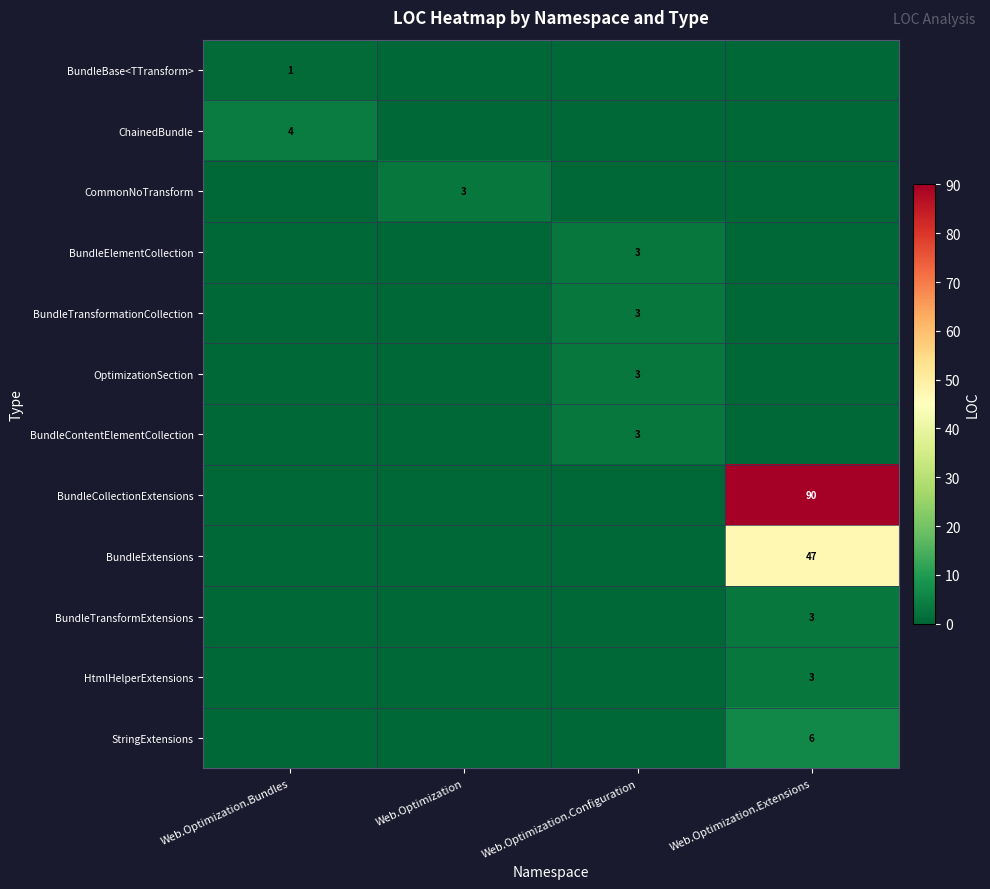

Which has a higher value, Web.Optimization.Extensions or Web.Optimization.Configuration?

Web.Optimization.Extensions